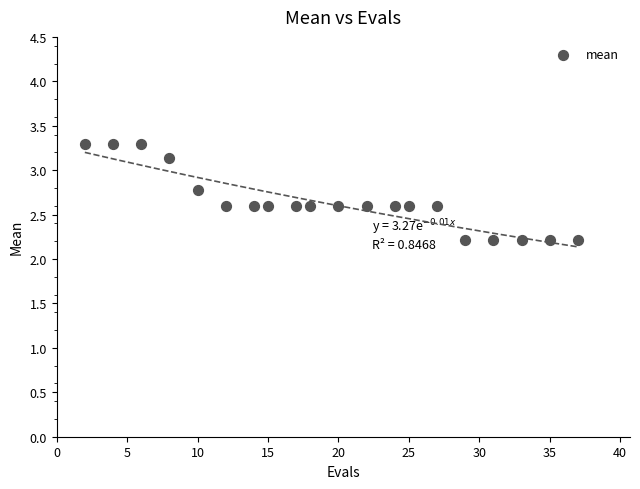

What is the range of Y values (max minus min)?

1.1